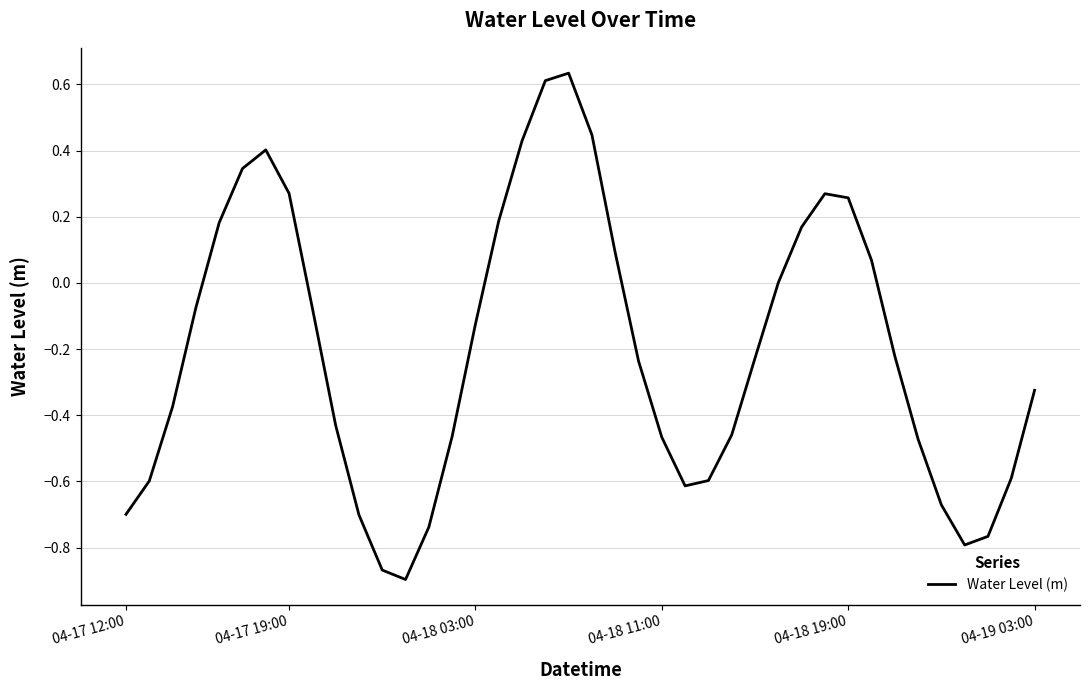

Count the number of data series in this chart.

1